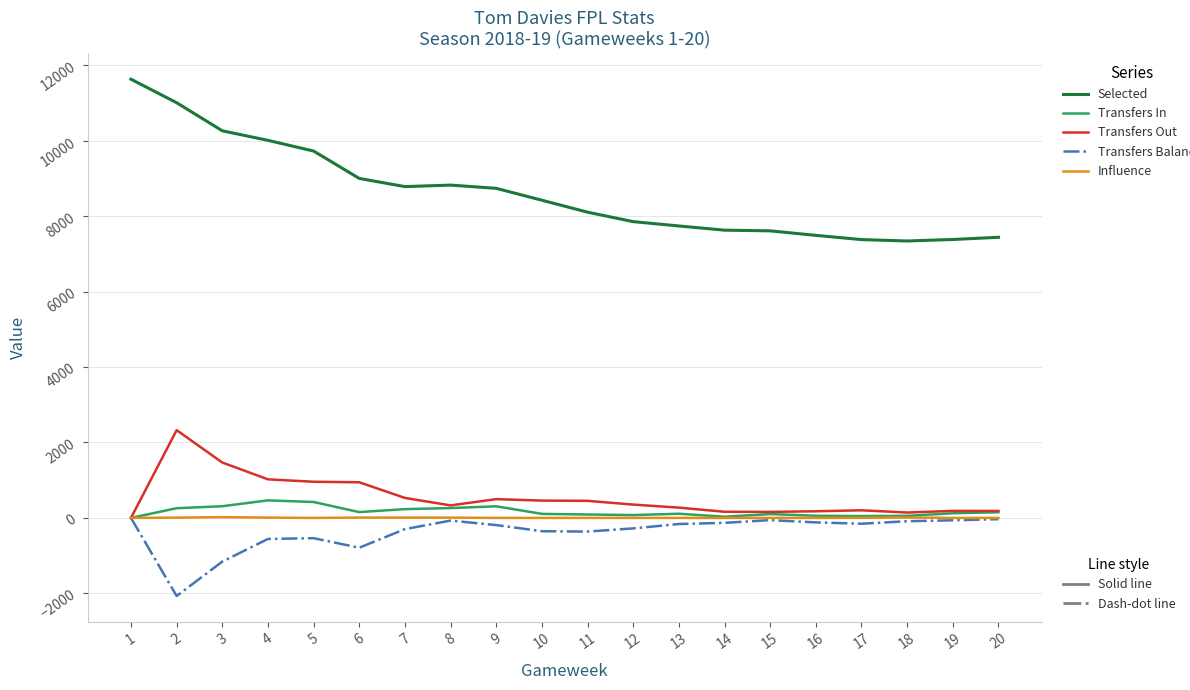

What is the smallest value displayed?

-2070.0